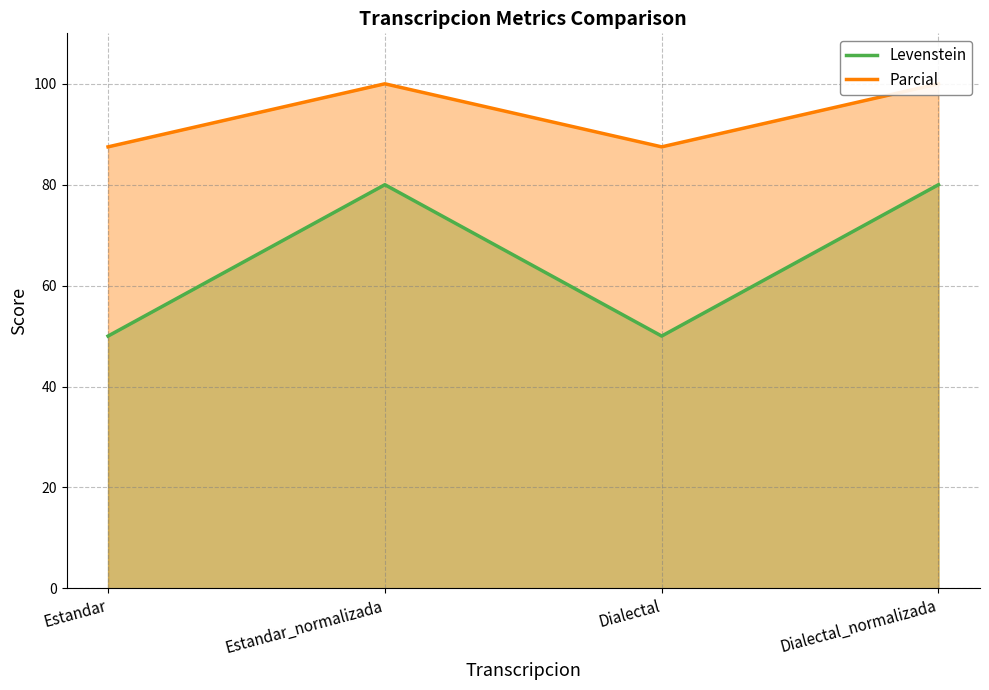

What are all the series names shown in the legend?

Levenstein, Parcial